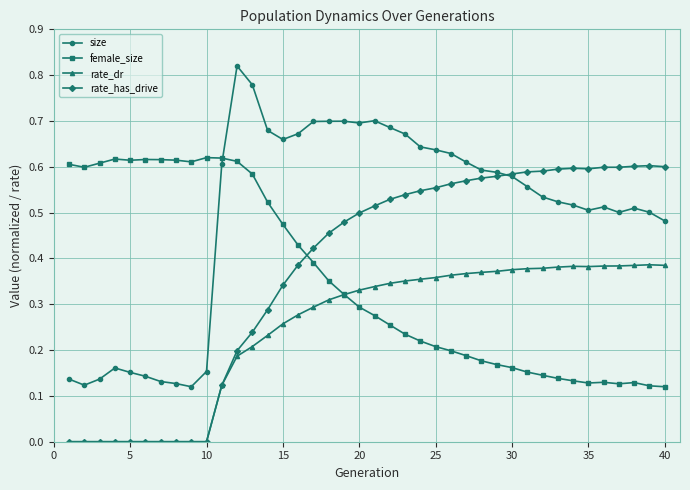

Which series has the largest total across all categories?

size